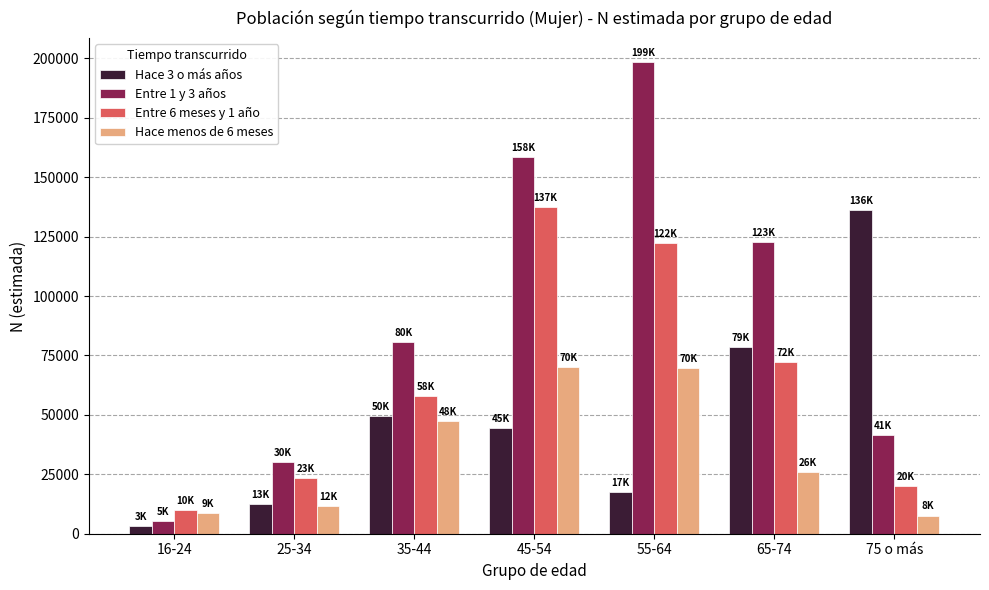

What is the difference between the Hace menos de 6 meses values at 65-74 and 55-64?

43800